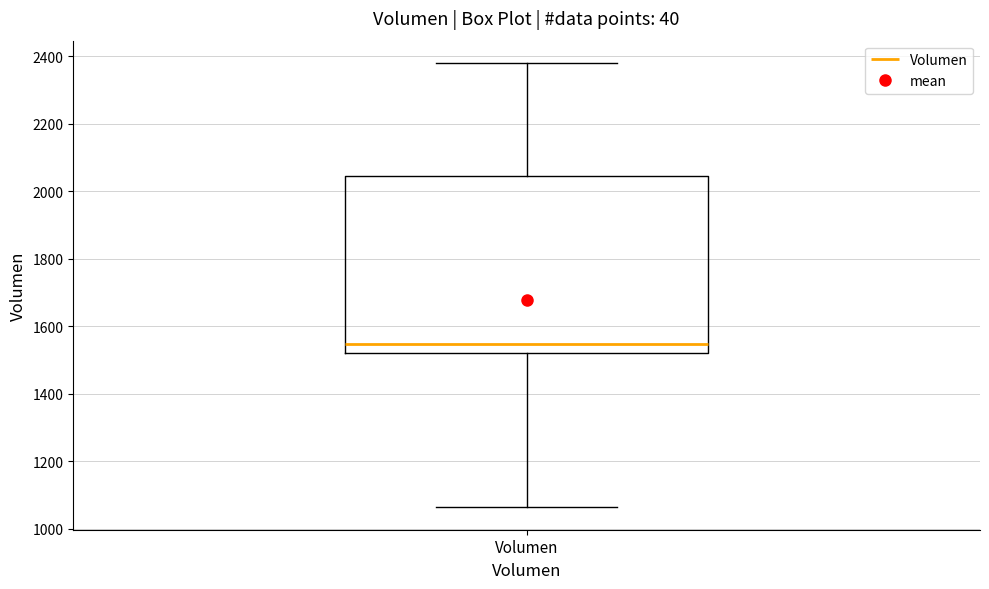

Transcribe this box plot: give where the median line is, the range the box spans, and where the two whiskers end, as read against the y-axis. The values are not printed on the chart, so give them approximately, as read against the axis.

median 1540, box 1520 to 2040, whiskers 1060 to 2380